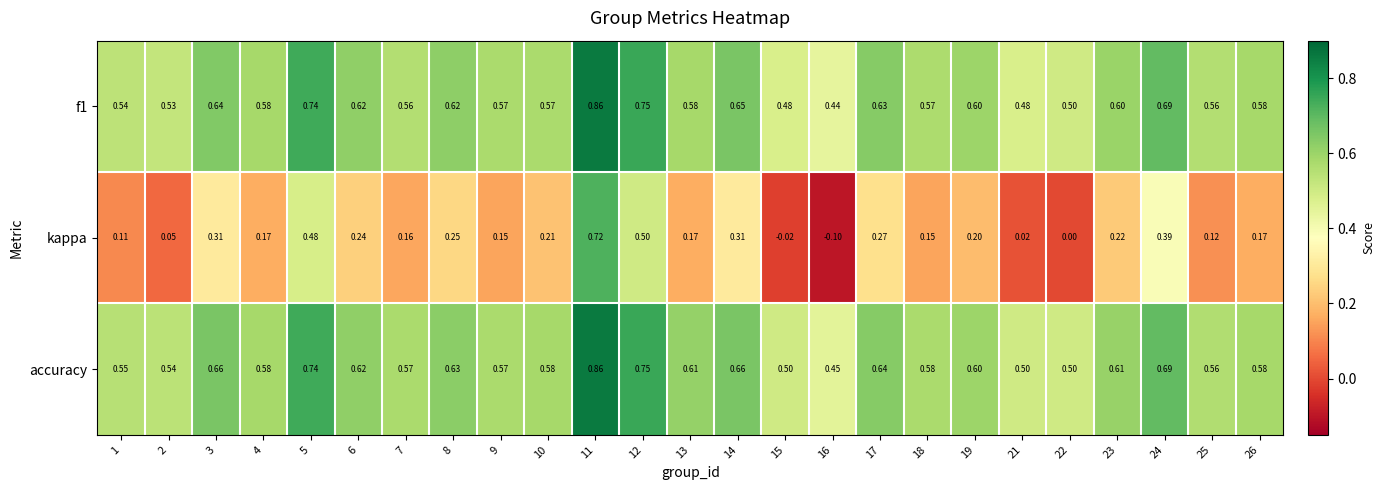

Is the value of kappa at 5 greater than the value of f1 at 2?

No